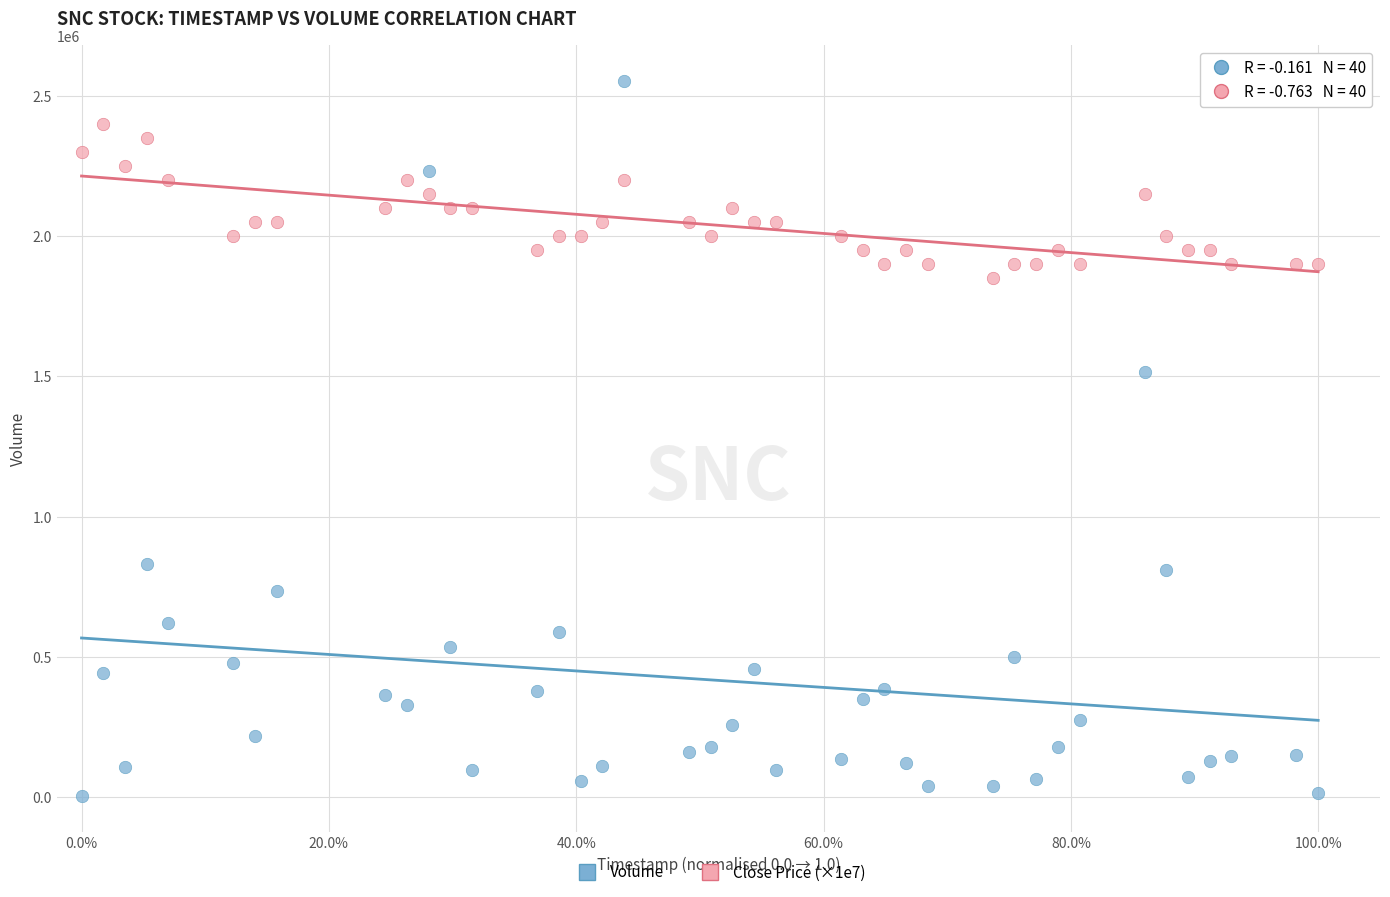

What are all the series names shown in the legend?

Volume, Close Price (×1e7)